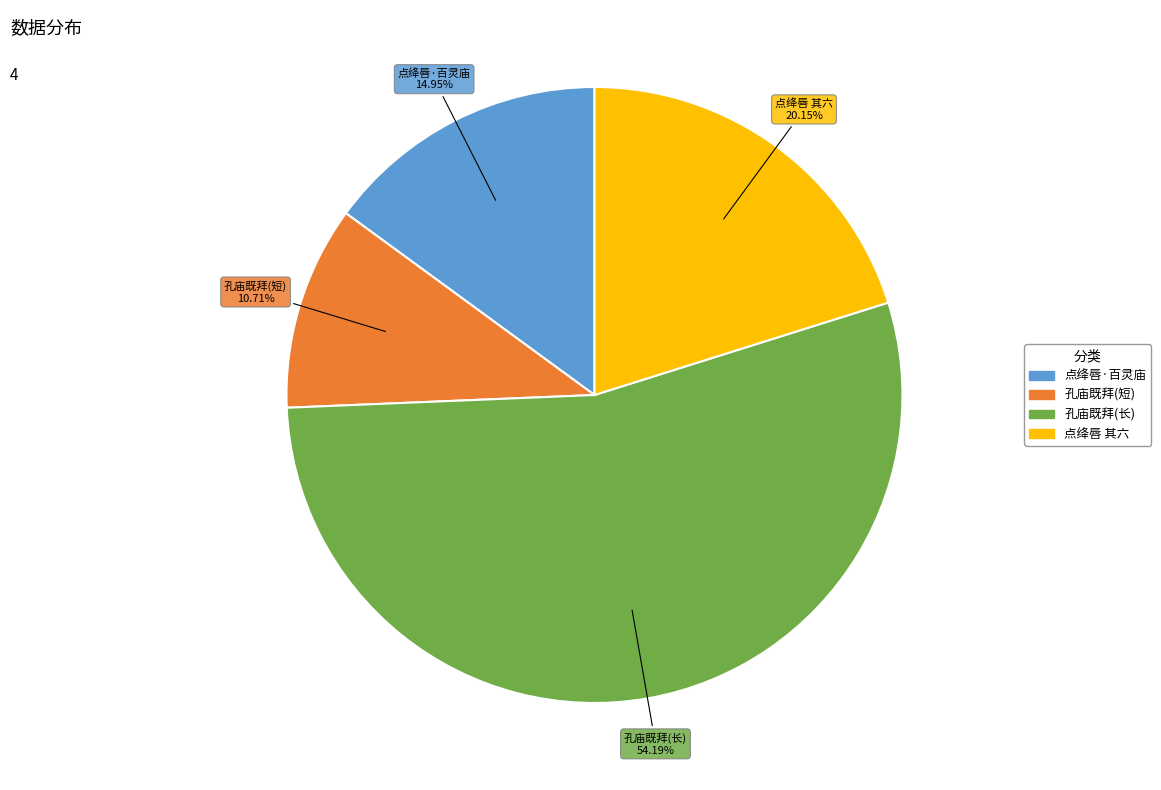

How many segments does this pie chart have?

4